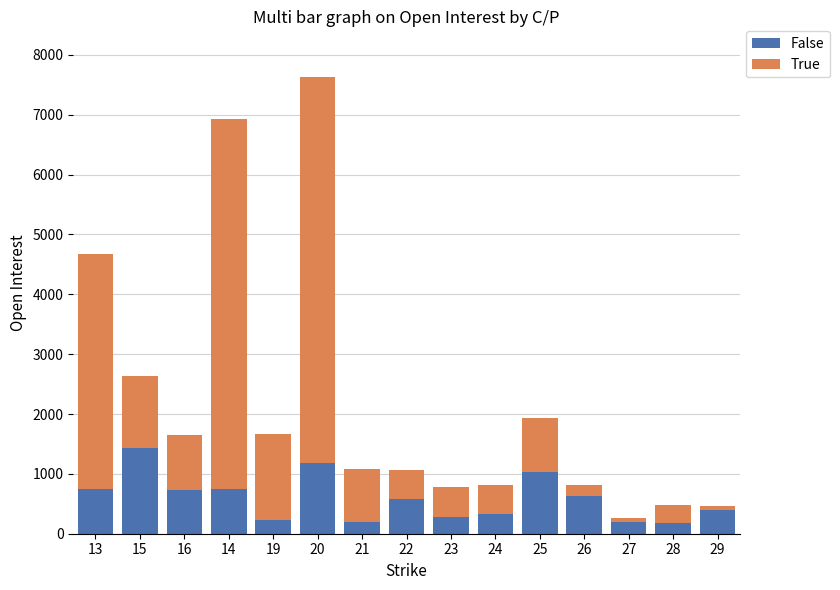

What is the minimum value for False?

180